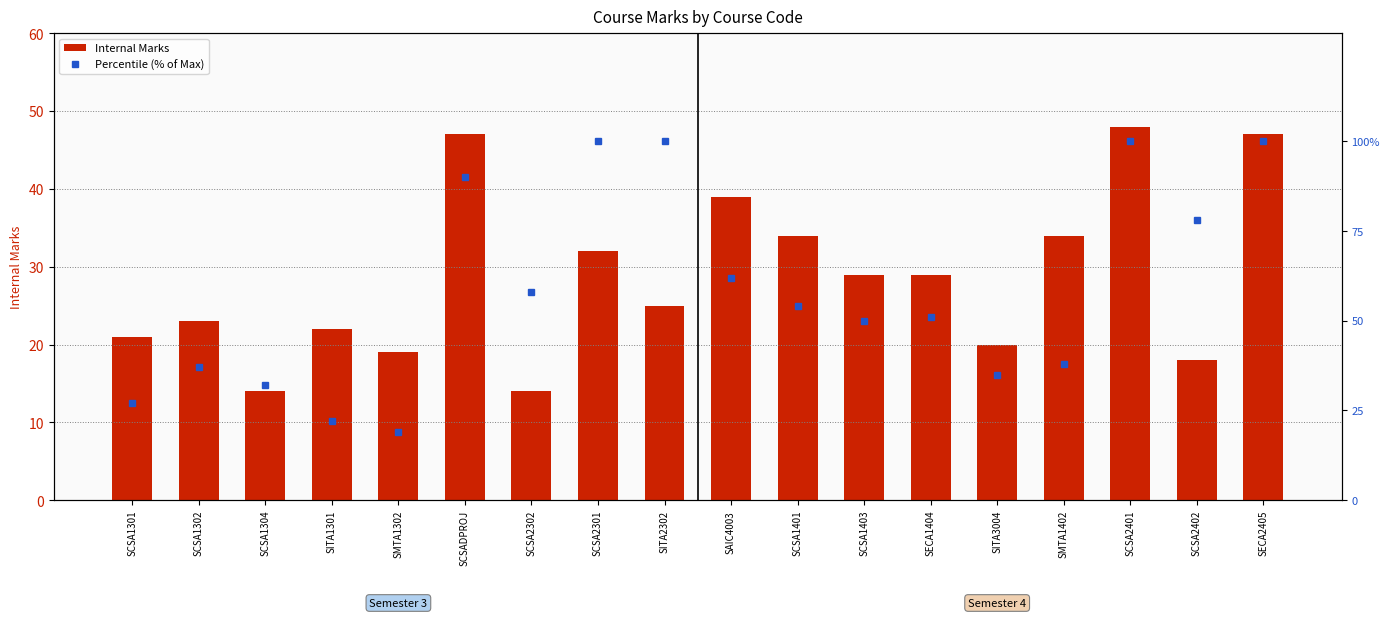

Is it true that Internal Marks equals 63 at SCSADPROJ?

False